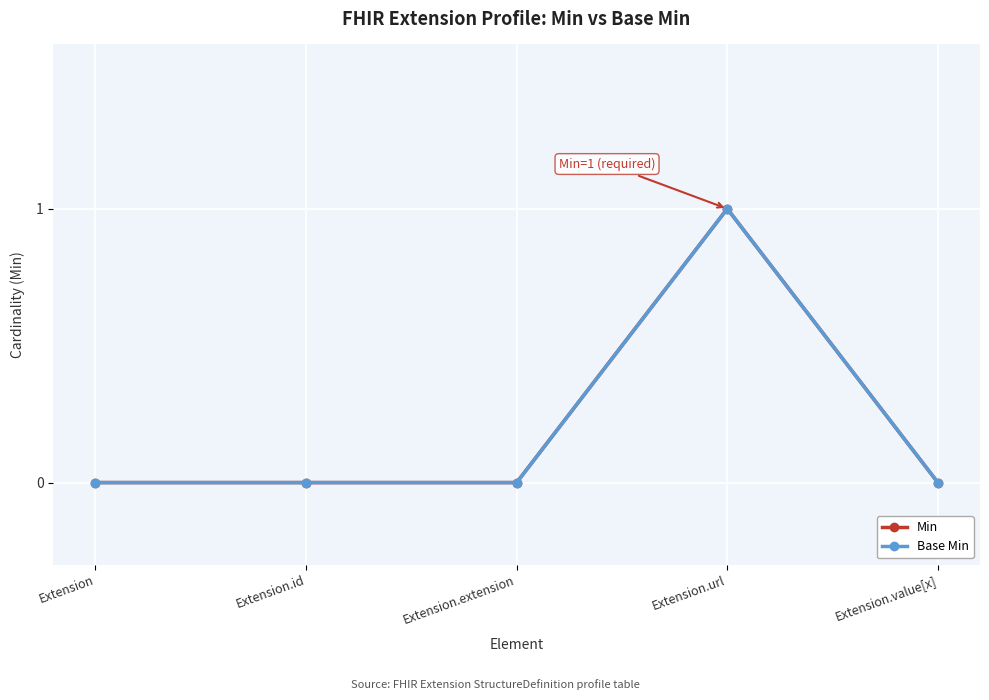

Reading left to right, extract all data points from this chart.

Min: Extension=0	Extension.id=0	Extension.extension=0	Extension.url=1	Extension.value[x]=0
Base Min: Extension=0	Extension.id=0	Extension.extension=0	Extension.url=1	Extension.value[x]=0